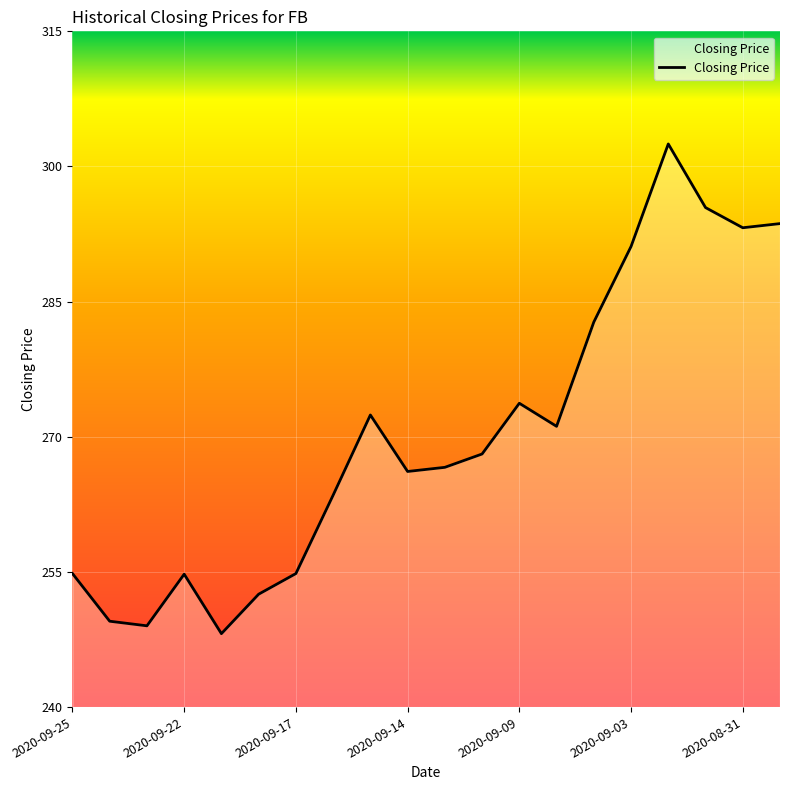

How many lines are shown in the chart?

1